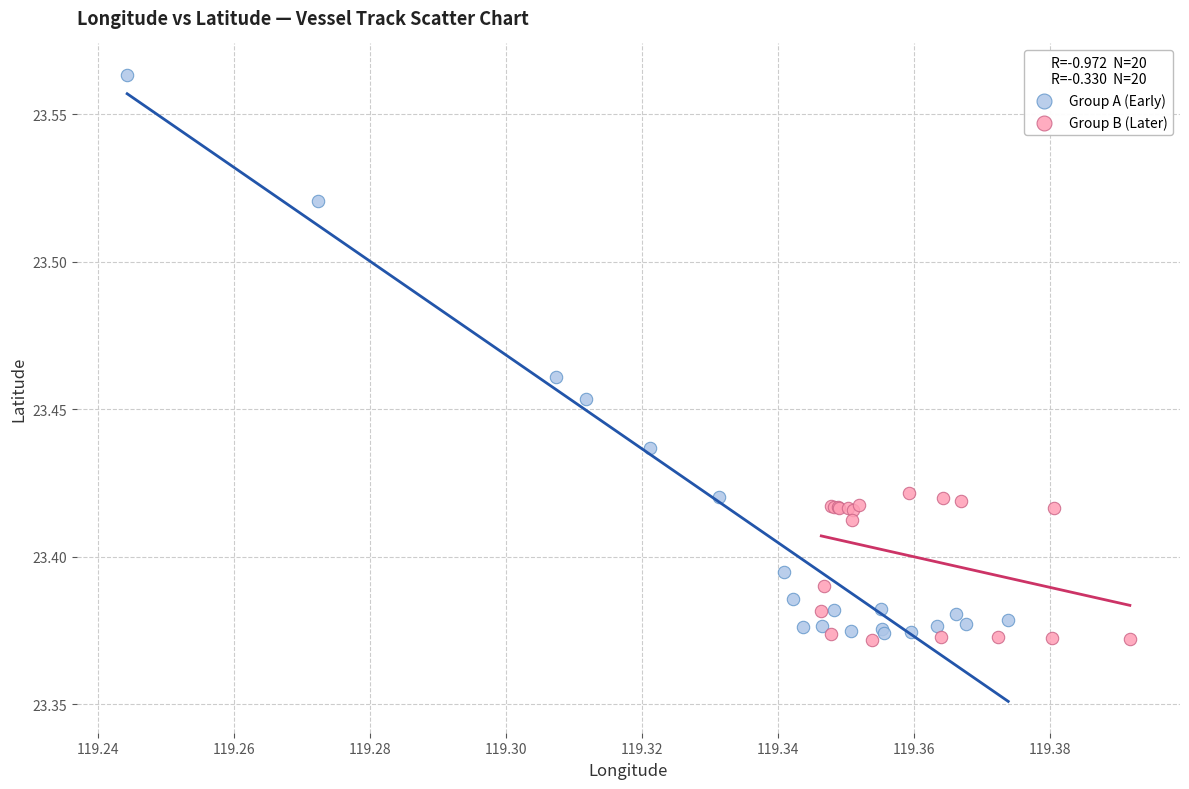

What are all the series names shown in the legend?

Group A (Early), Group B (Later)